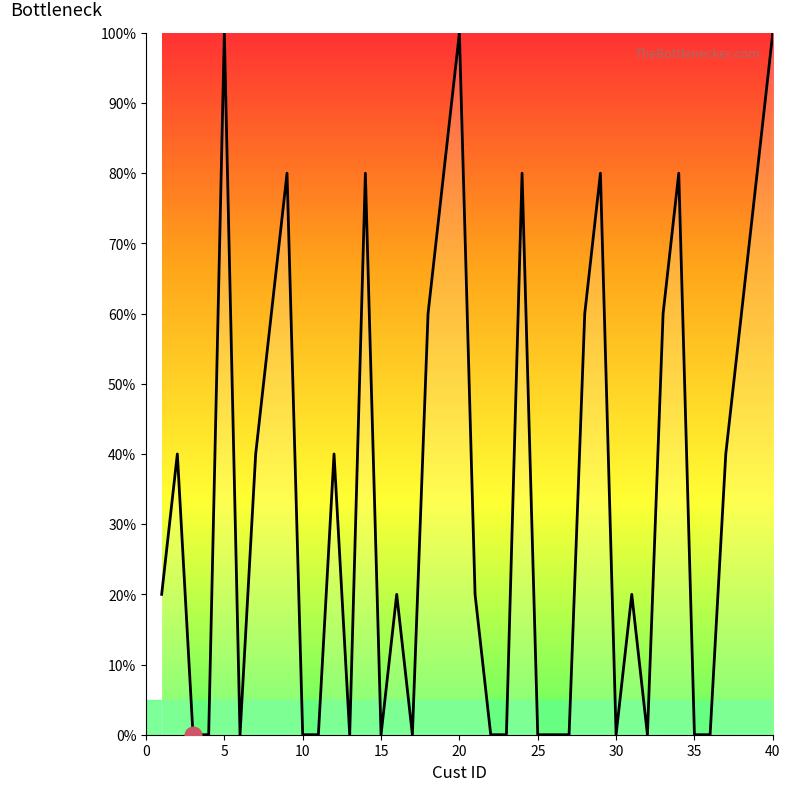

What is the difference between the maximum and minimum values?

100